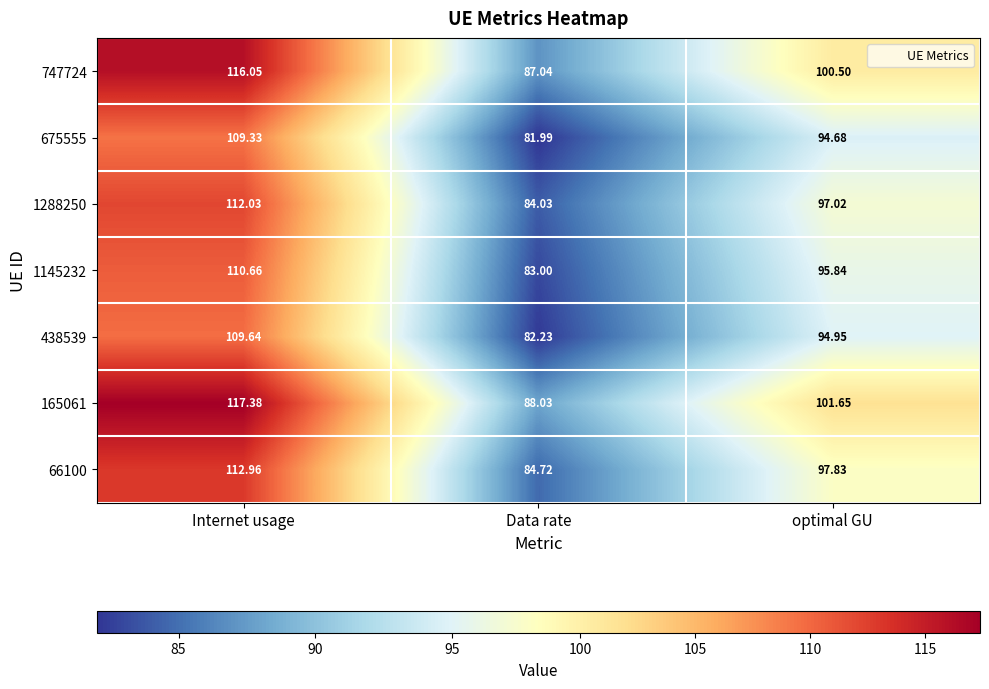

At which label does 747724 first exceed 100?

Internet usage